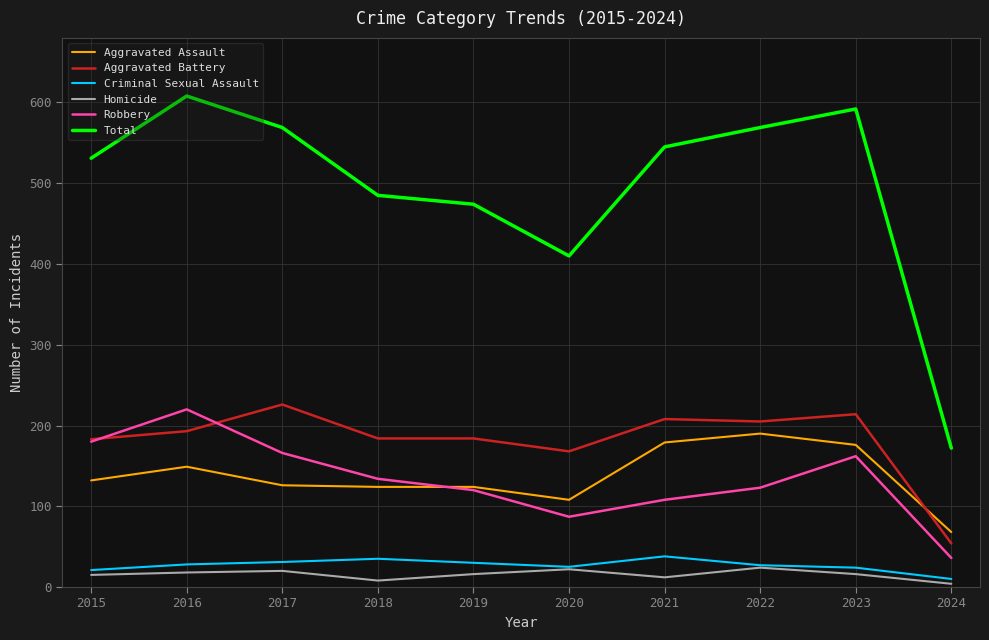

At which label does Criminal Sexual Assault reach its minimum?

2024